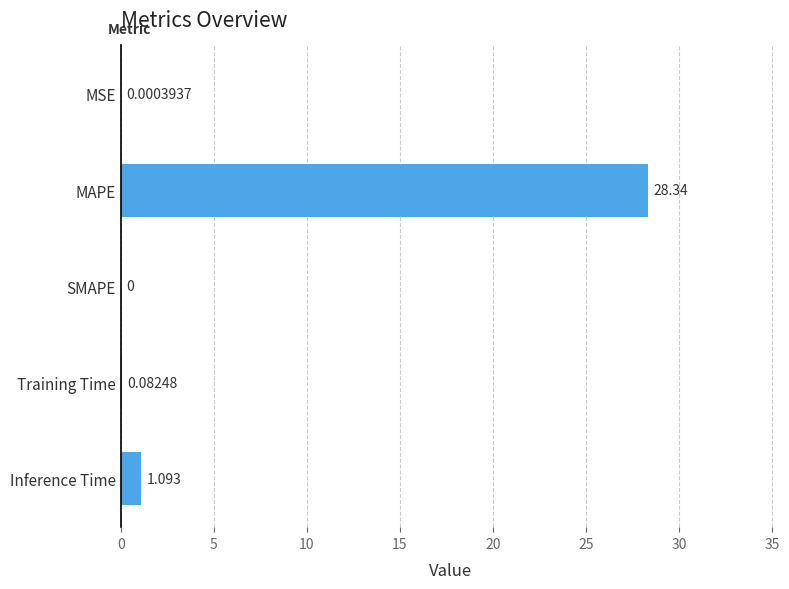

Between SMAPE and Training Time, which is larger?

Training Time